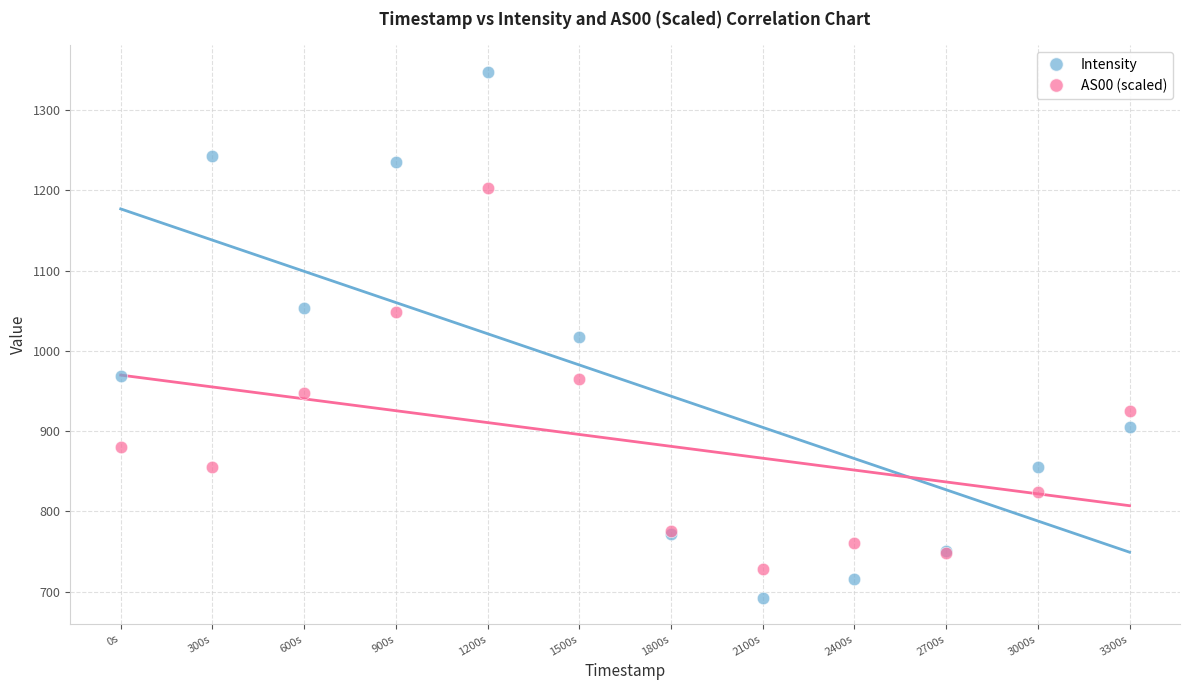

Which series contains the highest Y value?

Intensity